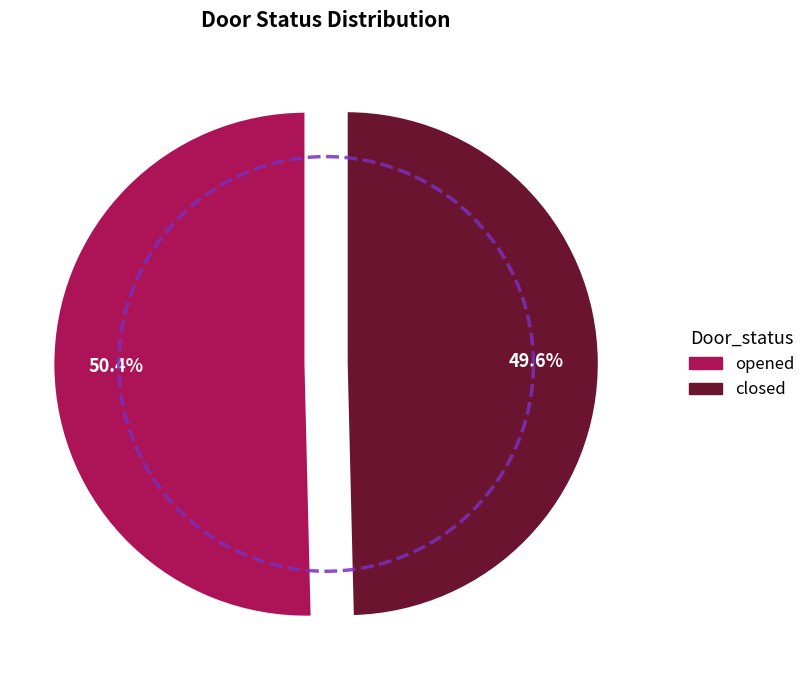

To the nearest percent, what is the average slice percentage?

50%